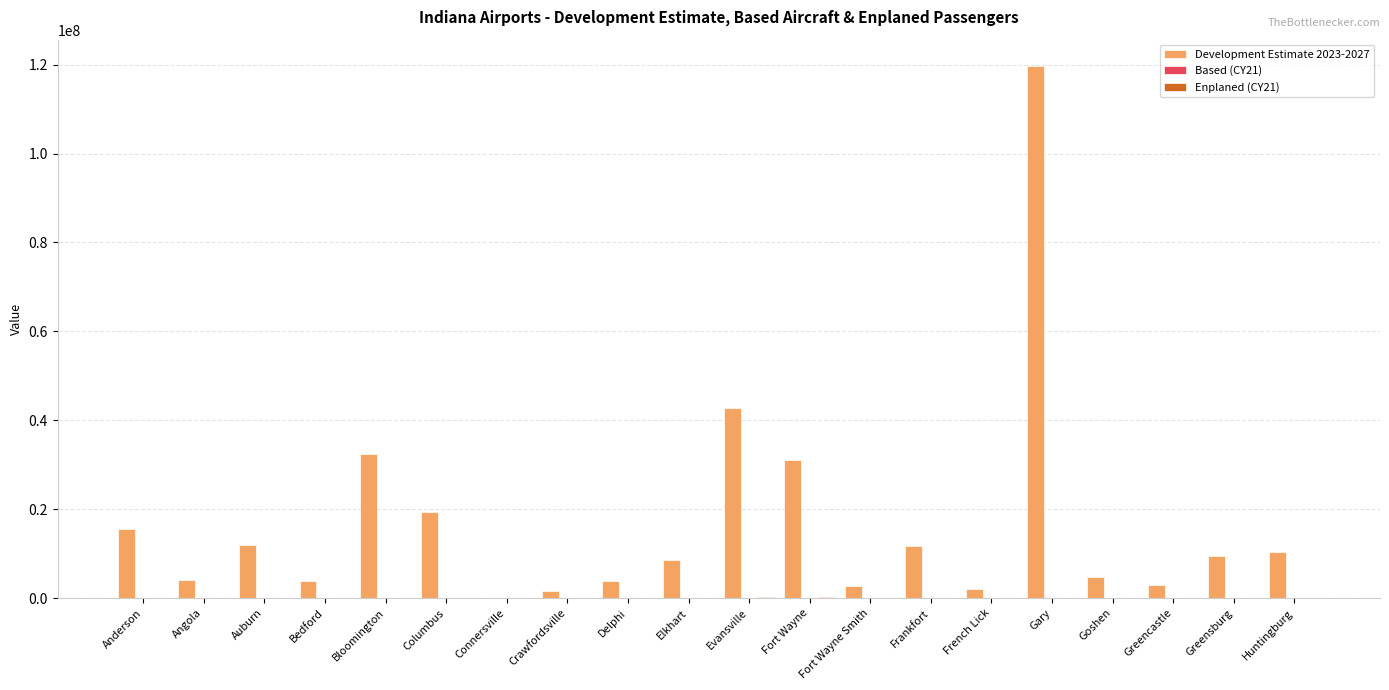

At which category does the chart reach its peak across all series?

Gary